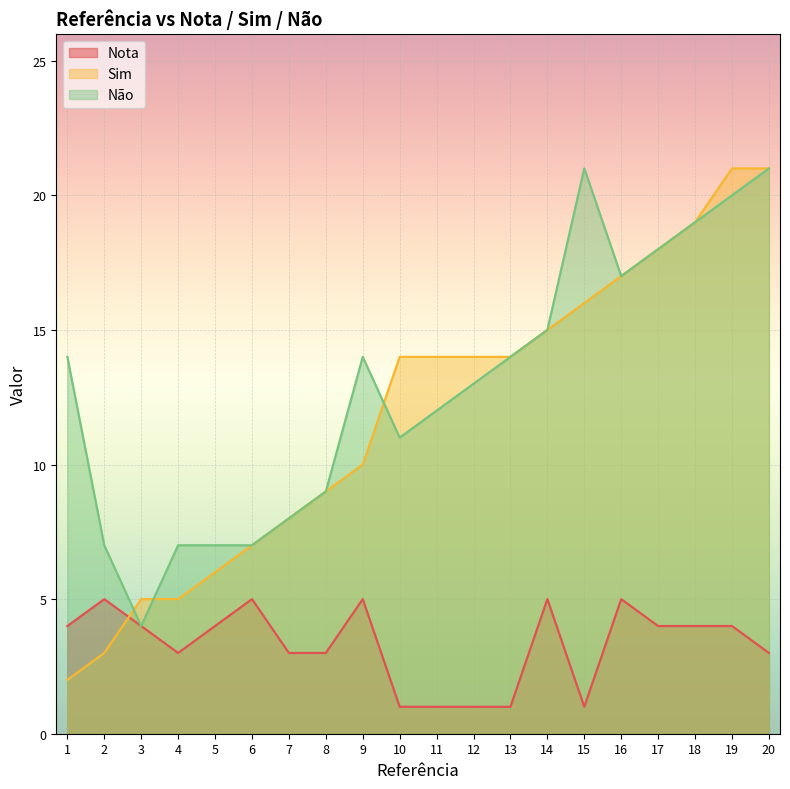

True or false: Não has a value of 13 at 12.

True